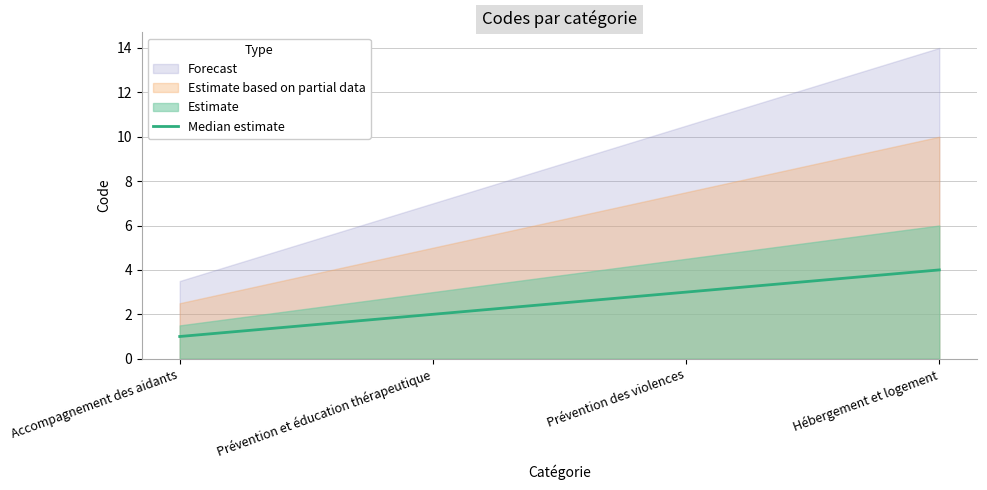

What is the highest value of the Median estimate series?

4